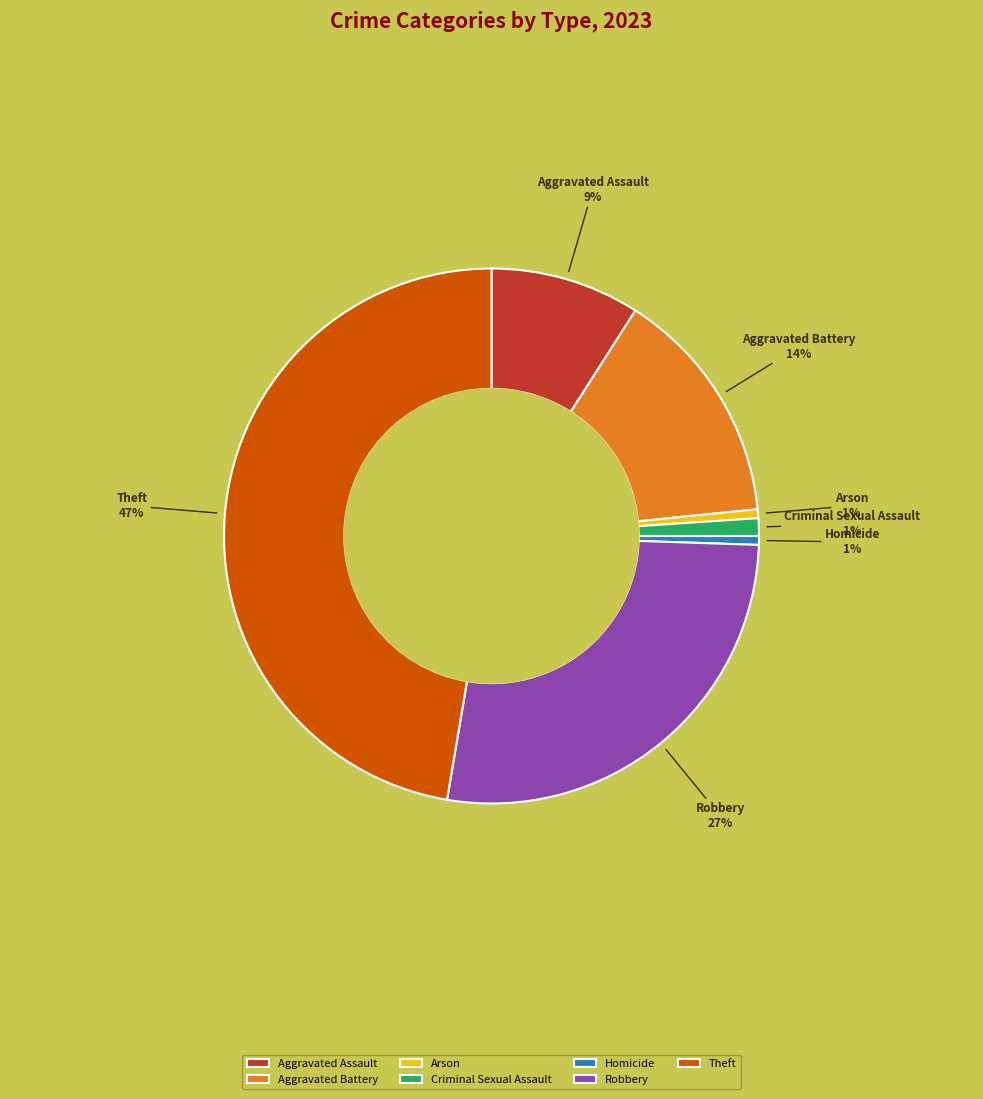

To the nearest percent, what is the combined percentage of Theft and Homicide?

48%